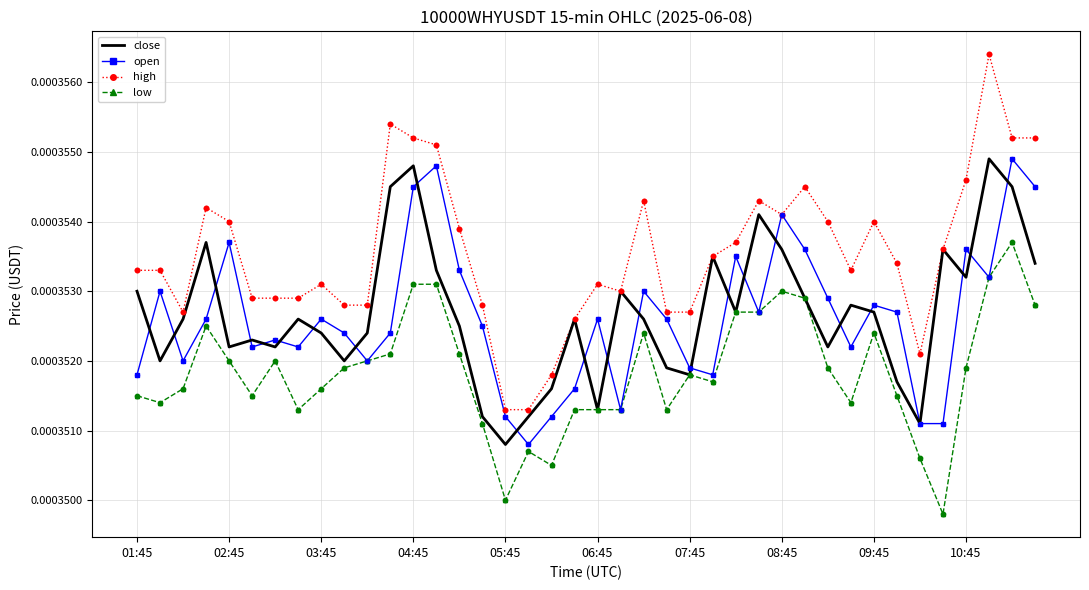

Which series has the largest total across all categories?

high